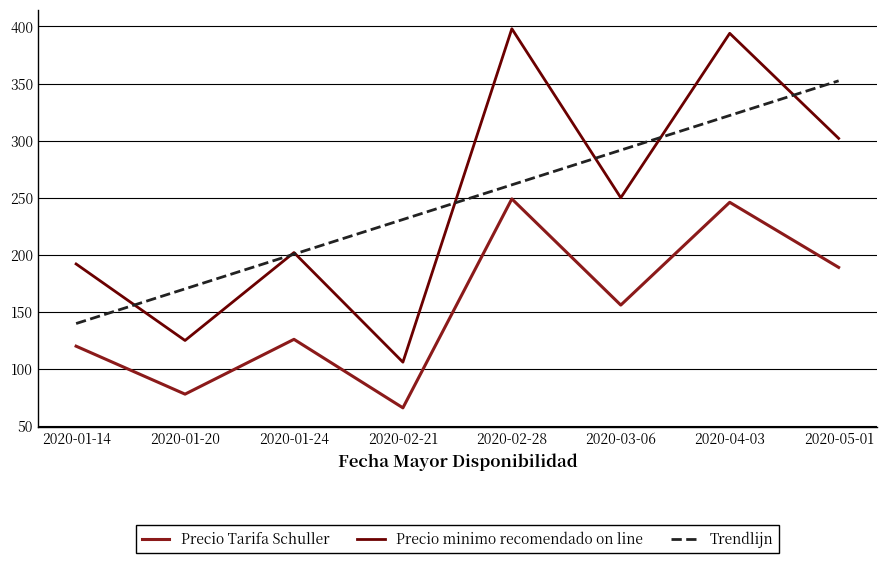

What position from the left is 2020-05-01?

8